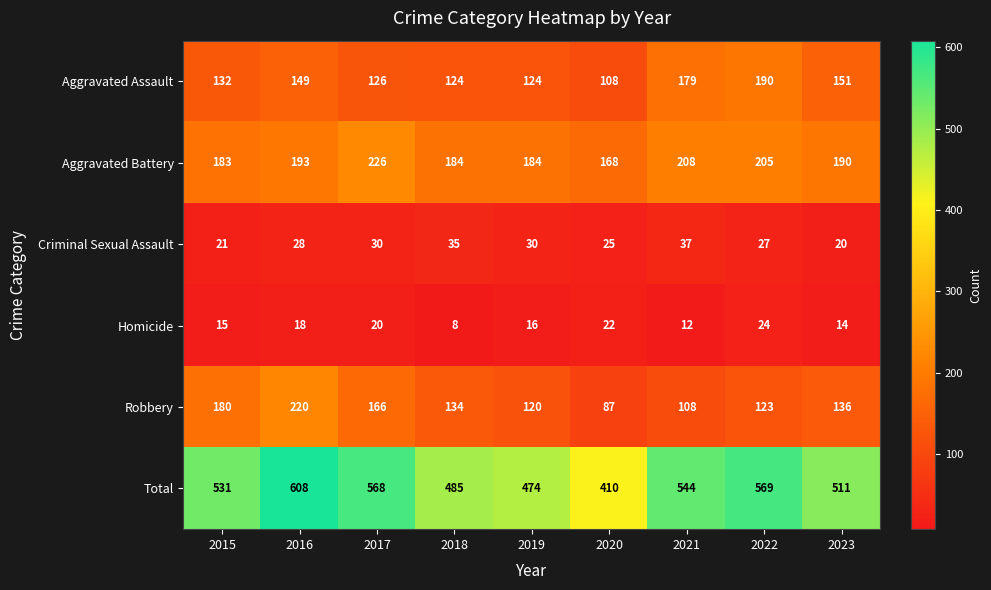

The Homicide series shows 5 at 2023. True or false?

False